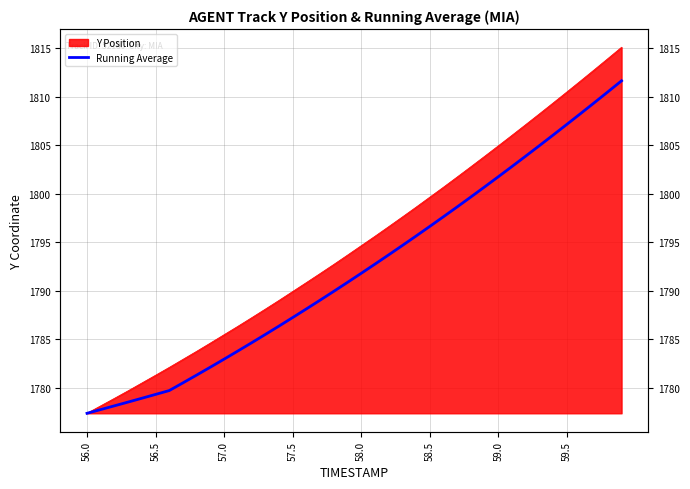

How many lines are shown in the chart?

1